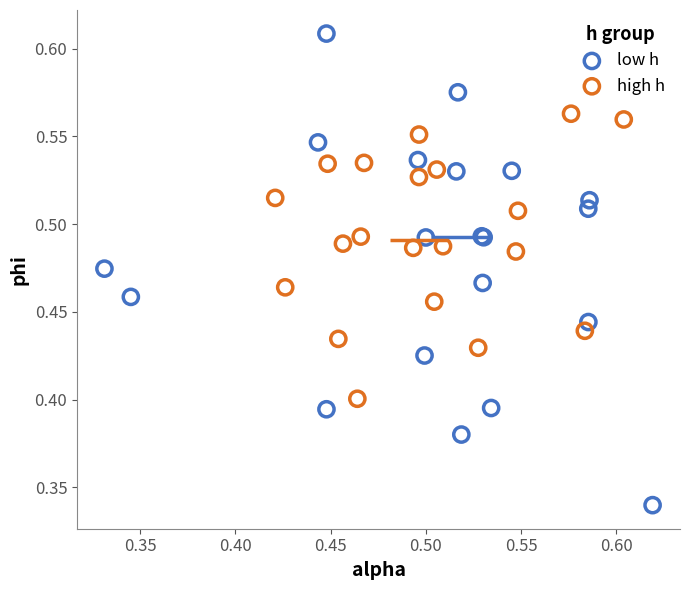

Which series reaches the minimum Y coordinate?

low h